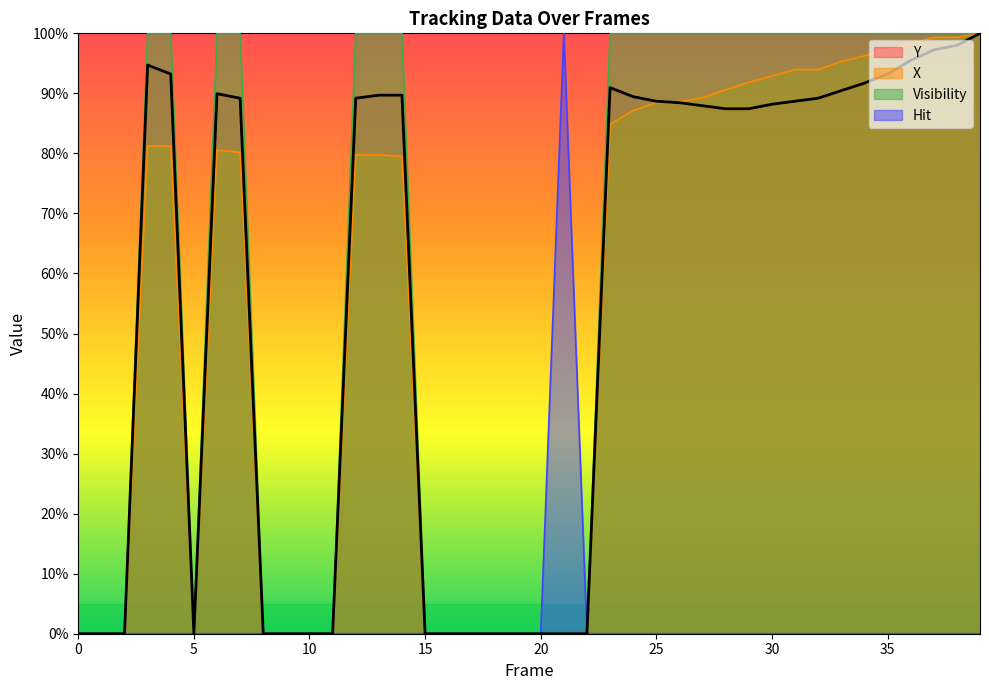

True or false: X and Visibility intersect in this chart.

False